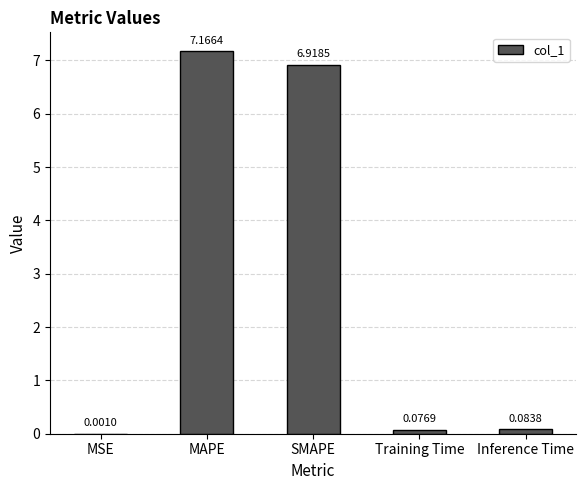

What is the sum of the values at MAPE and Training Time?

7.2